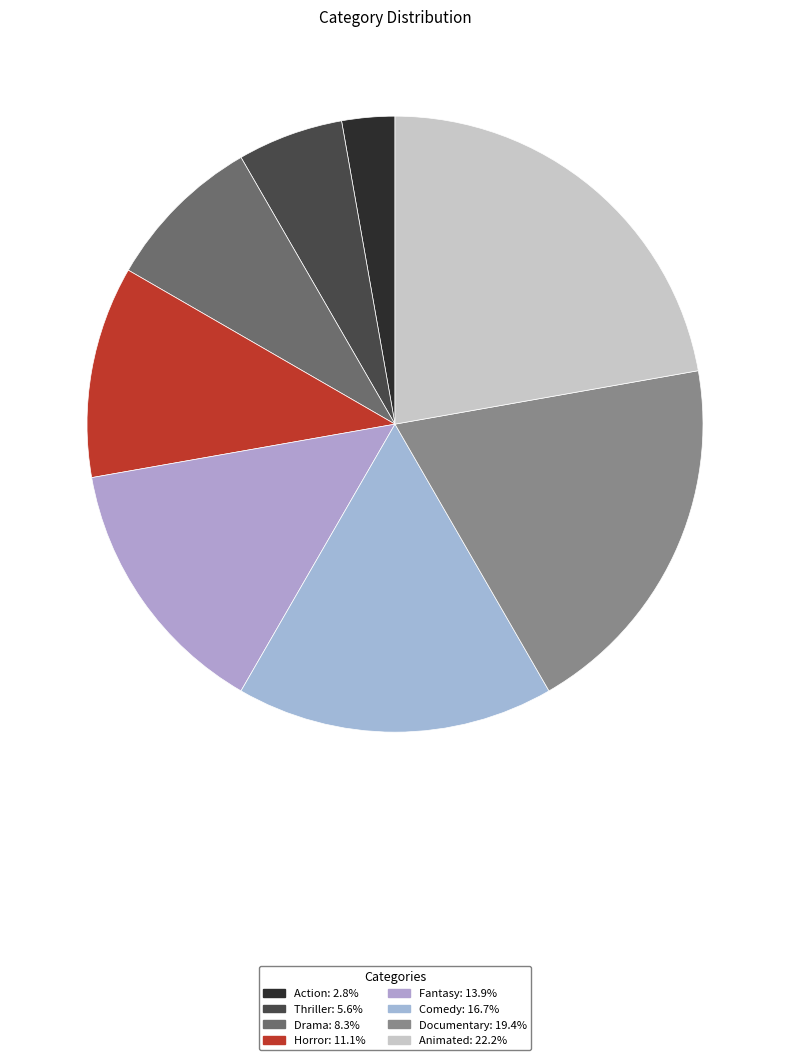

Is there a majority slice in this chart?

No